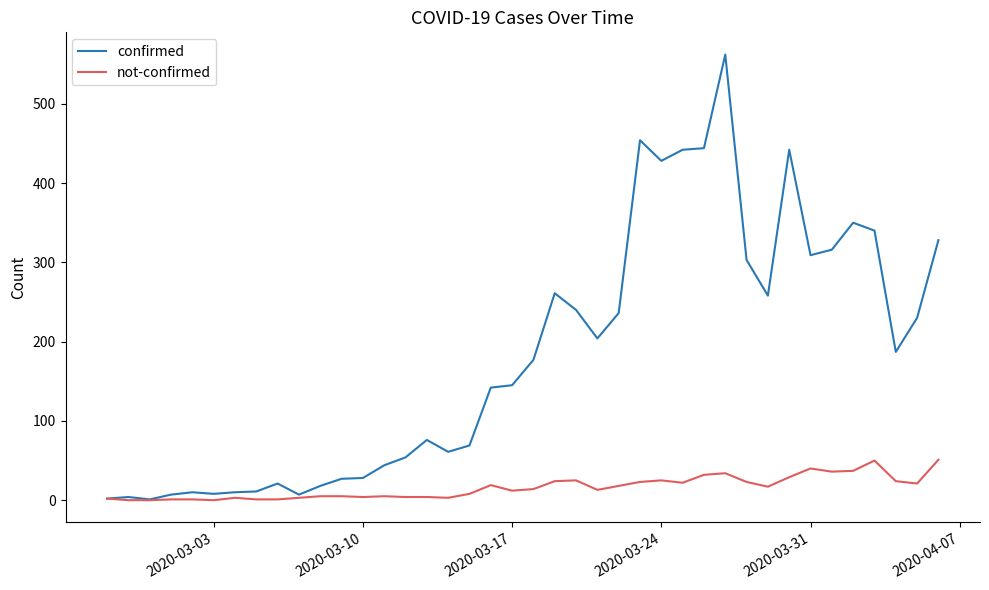

How many series are shown in this chart?

2